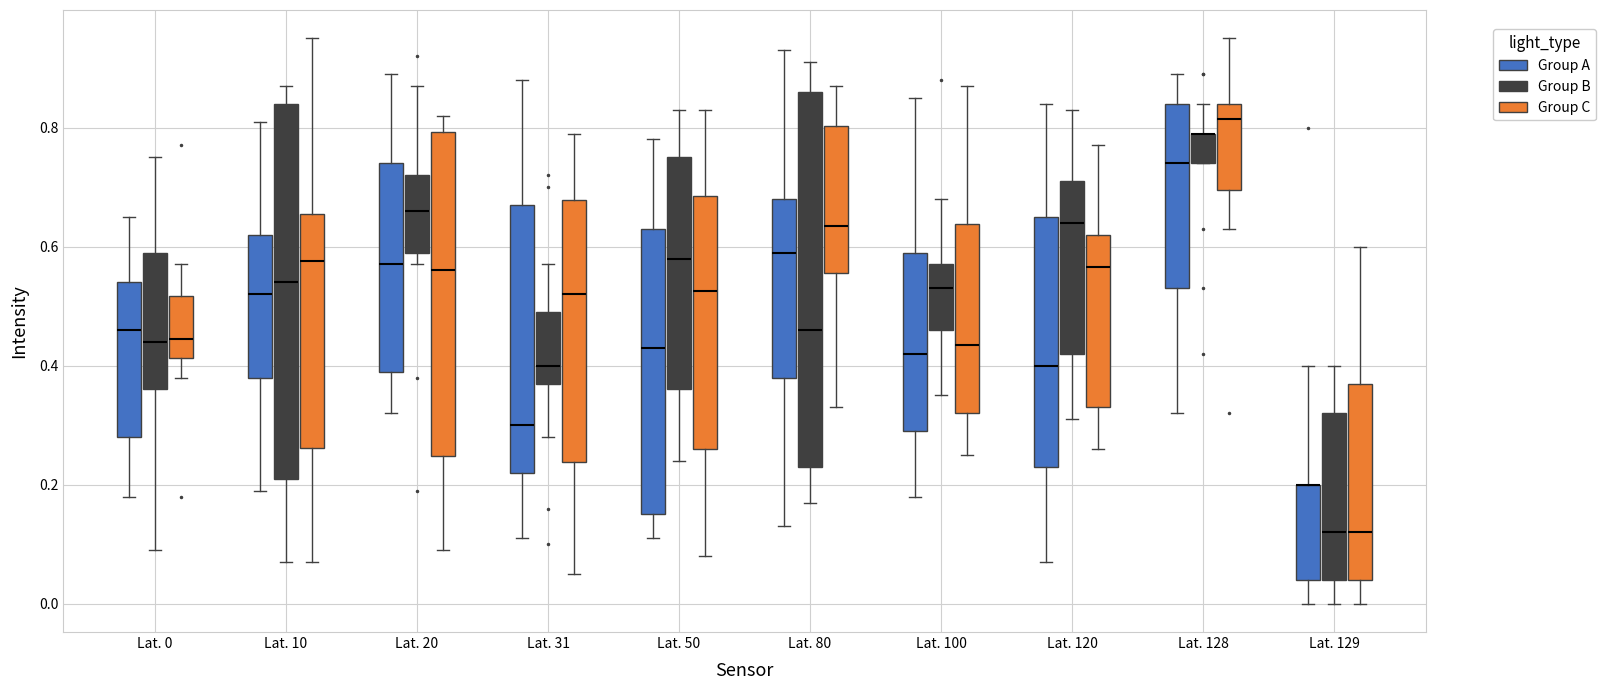

Reading left to right, read every box against the y-axis: the position of its median line, the range the box covers, and the ends of its whiskers. The values are not printed on the chart, so give them approximately, as read against the axis.

Lat. 0 (Group A): median 0.46, box 0.28 to 0.54, whiskers 0.18 to 0.66
Lat. 0 (Group B): median 0.44, box 0.36 to 0.60, whiskers 0.10 to 0.76
Lat. 0 (Group C): median 0.44, box 0.42 to 0.52, whiskers 0.38 to 0.58
Lat. 10 (Group A): median 0.52, box 0.38 to 0.62, whiskers 0.20 to 0.82
Lat. 10 (Group B): median 0.54, box 0.22 to 0.84, whiskers 0.08 to 0.88
Lat. 10 (Group C): median 0.58, box 0.26 to 0.66, whiskers 0.08 to 0.96
Lat. 20 (Group A): median 0.58, box 0.40 to 0.74, whiskers 0.32 to 0.90
Lat. 20 (Group B): median 0.66, box 0.60 to 0.72, whiskers 0.58 to 0.88
Lat. 20 (Group C): median 0.56, box 0.24 to 0.80, whiskers 0.10 to 0.82
Lat. 31 (Group A): median 0.30, box 0.22 to 0.68, whiskers 0.12 to 0.88
Lat. 31 (Group B): median 0.40, box 0.38 to 0.50, whiskers 0.28 to 0.58
Lat. 31 (Group C): median 0.52, box 0.24 to 0.68, whiskers 0.06 to 0.80
Lat. 50 (Group A): median 0.44, box 0.16 to 0.64, whiskers 0.12 to 0.78
Lat. 50 (Group B): median 0.58, box 0.36 to 0.76, whiskers 0.24 to 0.84
Lat. 50 (Group C): median 0.52, box 0.26 to 0.68, whiskers 0.08 to 0.84
Lat. 80 (Group A): median 0.60, box 0.38 to 0.68, whiskers 0.14 to 0.94
Lat. 80 (Group B): median 0.46, box 0.24 to 0.86, whiskers 0.18 to 0.92
Lat. 80 (Group C): median 0.64, box 0.56 to 0.80, whiskers 0.34 to 0.88
Lat. 100 (Group A): median 0.42, box 0.30 to 0.60, whiskers 0.18 to 0.86
Lat. 100 (Group B): median 0.54, box 0.46 to 0.58, whiskers 0.36 to 0.68
Lat. 100 (Group C): median 0.44, box 0.32 to 0.64, whiskers 0.26 to 0.88
Lat. 120 (Group A): median 0.40, box 0.24 to 0.66, whiskers 0.08 to 0.84
Lat. 120 (Group B): median 0.64, box 0.42 to 0.72, whiskers 0.32 to 0.84
Lat. 120 (Group C): median 0.56, box 0.34 to 0.62, whiskers 0.26 to 0.78
Lat. 128 (Group A): median 0.74, box 0.54 to 0.84, whiskers 0.32 to 0.90
Lat. 128 (Group B): median 0.80 (drawn on the box's upper edge), box 0.74 to 0.80, whiskers 0.74 to 0.84
Lat. 128 (Group C): median 0.82, box 0.70 to 0.84, whiskers 0.64 to 0.96
Lat. 129 (Group A): median 0.20 (drawn on the box's upper edge), box 0.04 to 0.20, whiskers 0.00 to 0.40
Lat. 129 (Group B): median 0.12, box 0.04 to 0.32, whiskers 0.00 to 0.40
Lat. 129 (Group C): median 0.12, box 0.04 to 0.38, whiskers 0.00 to 0.60